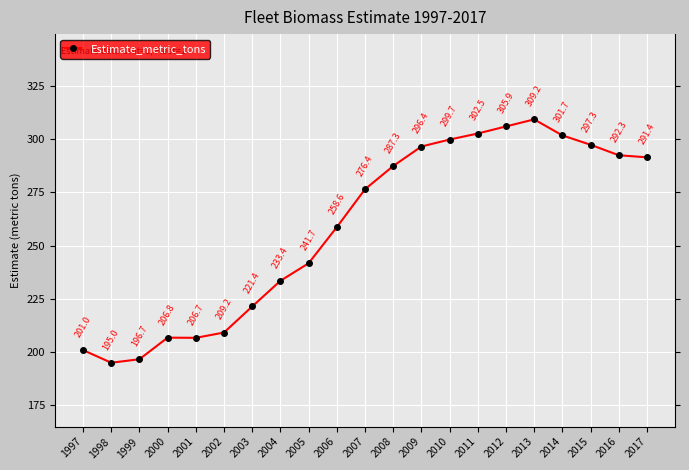

True or false: the data shows 320.6 at 1999.

False